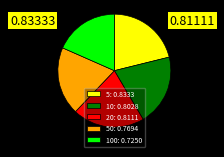

Which slice is the largest?

5: 0.8333